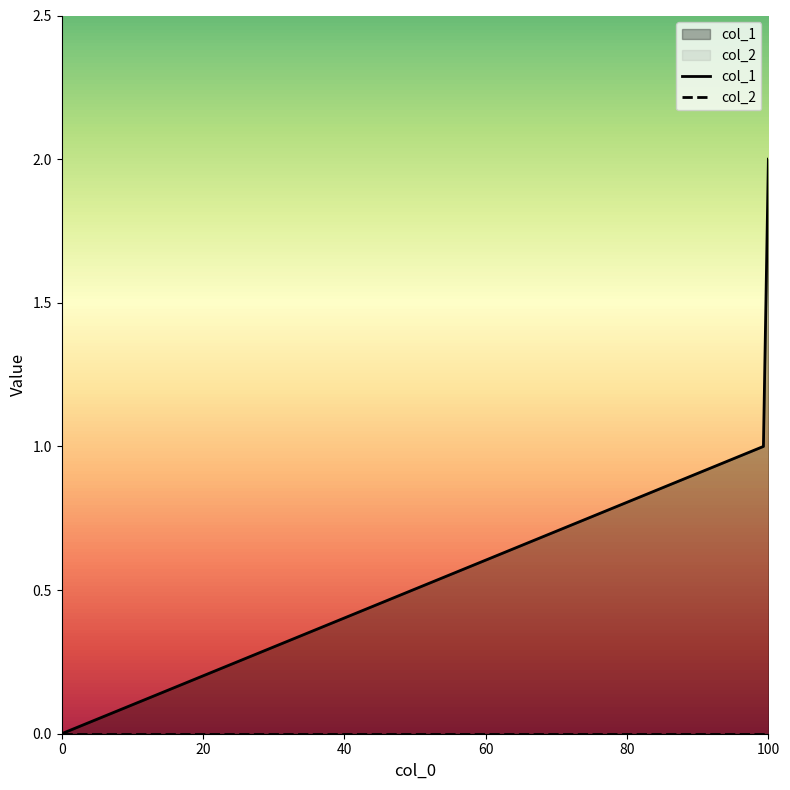

Which series has the largest total across all categories?

col_1